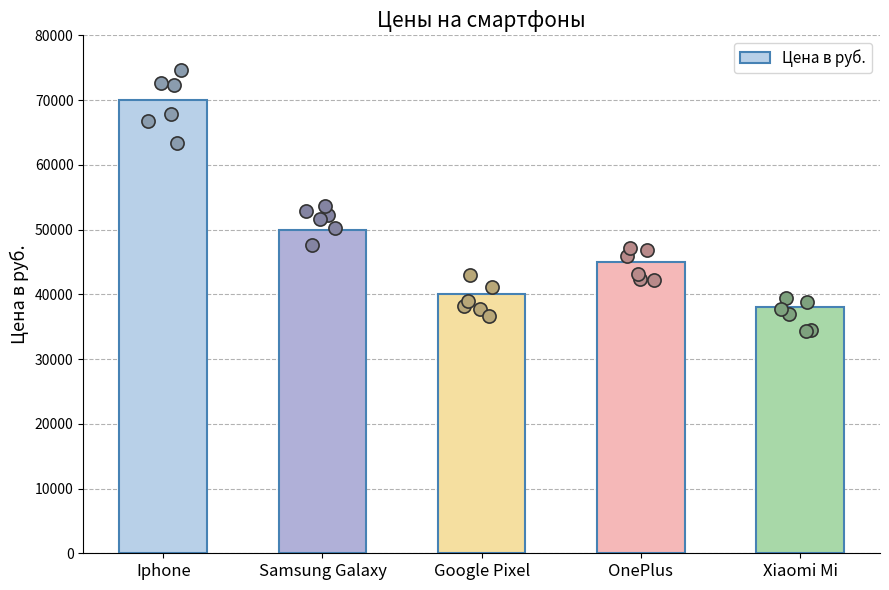

What is the ratio of the value at Iphone to the value at Google Pixel?

1.8